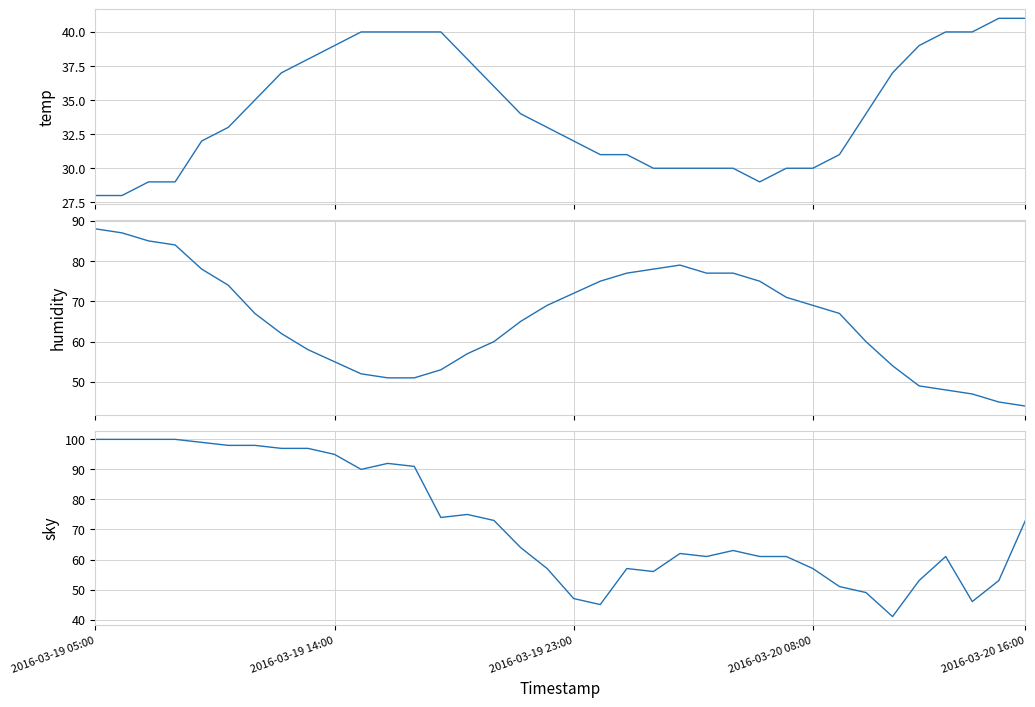

What is the average value of the humidity series?

66